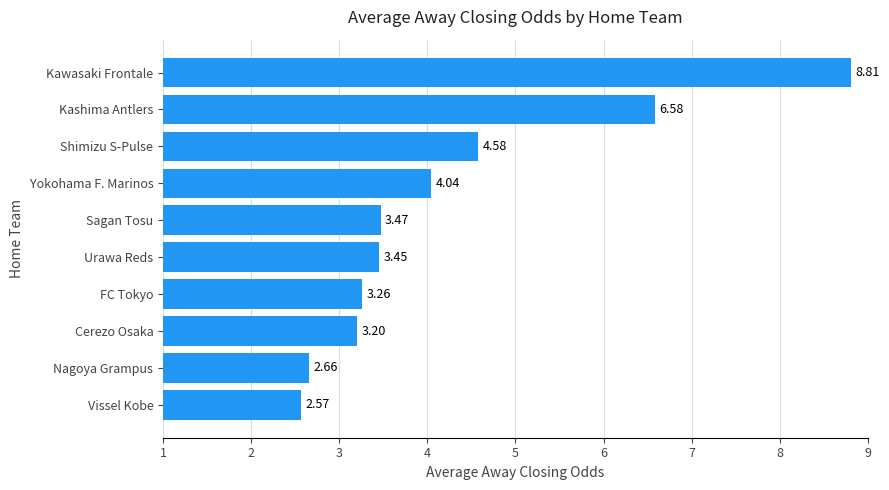

Count the number of categories in the chart.

10